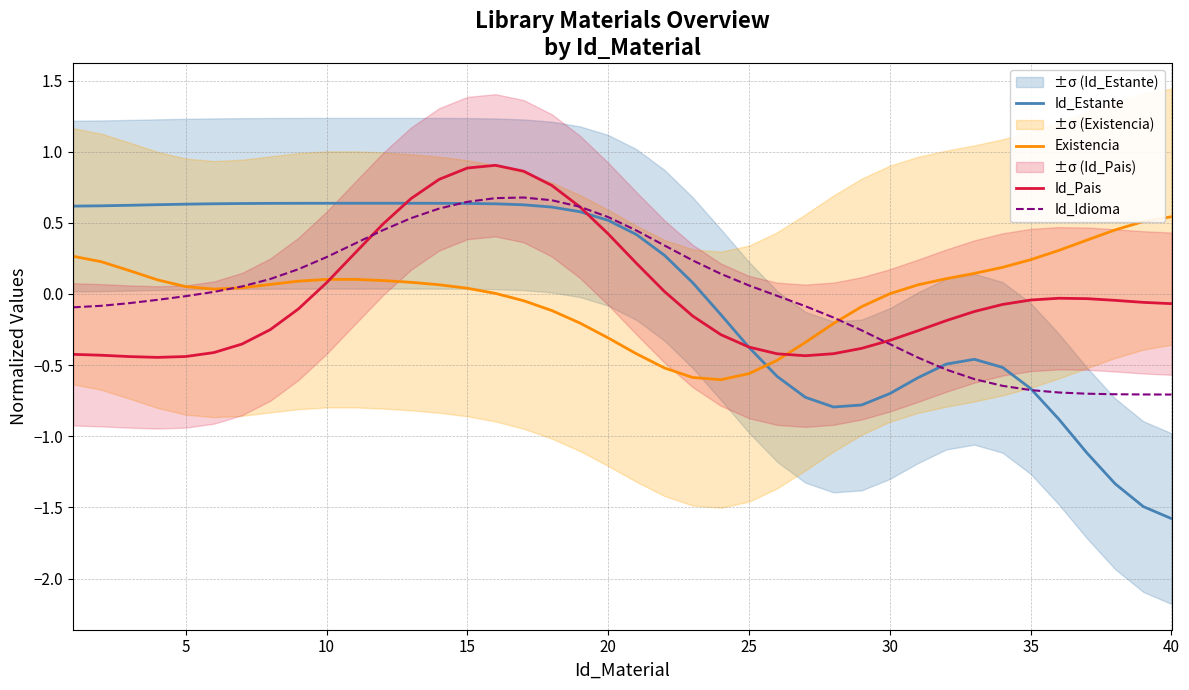

The Id_Estante series shows -0.7 at 35. True or false?

True